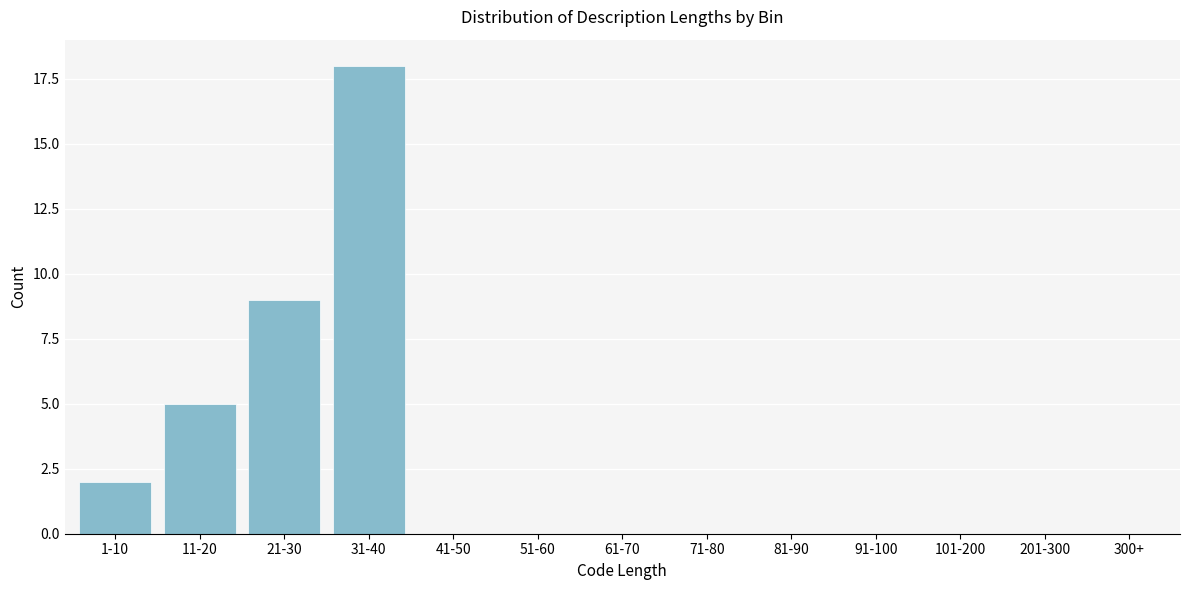

Reading left to right, transcribe all the data shown in this chart.

1-10=2	11-20=5	21-30=9	31-40=18	41-50=0	51-60=0	61-70=0	71-80=0	81-90=0	91-100=0	101-200=0	201-300=0	300+=0